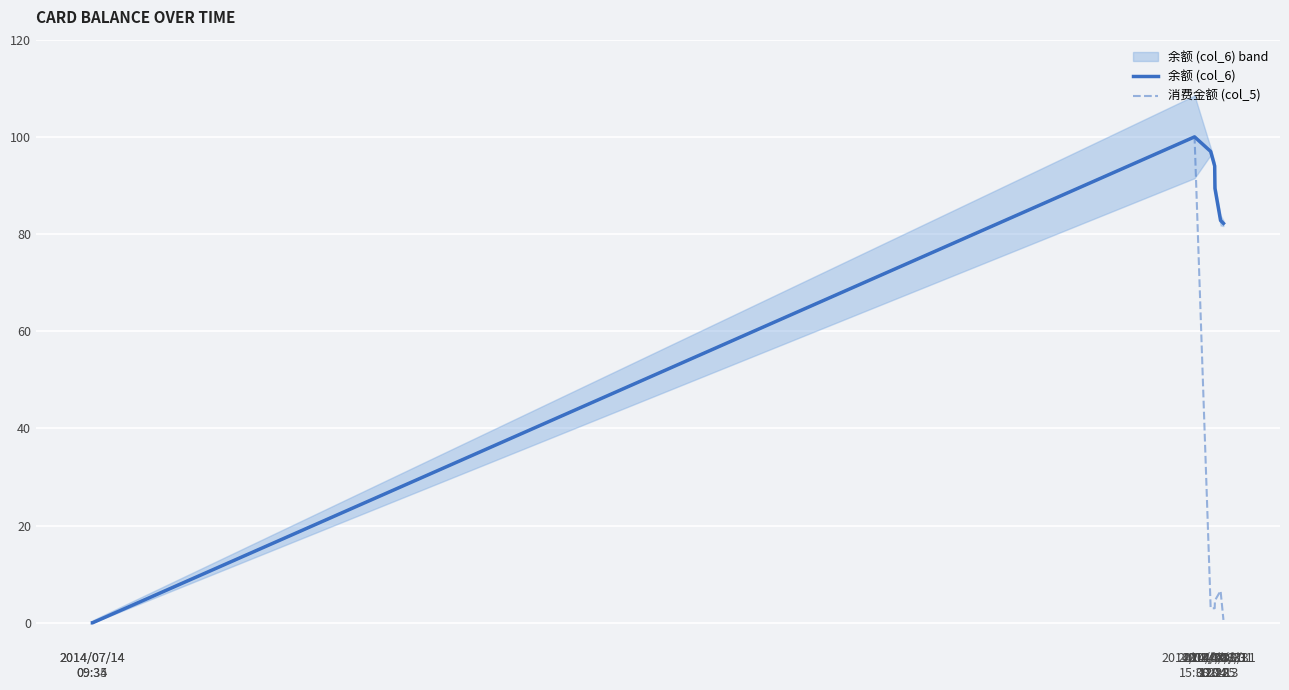

At which label is 消费金额 (col_5) closest to 50?

2014/08/31
18:15